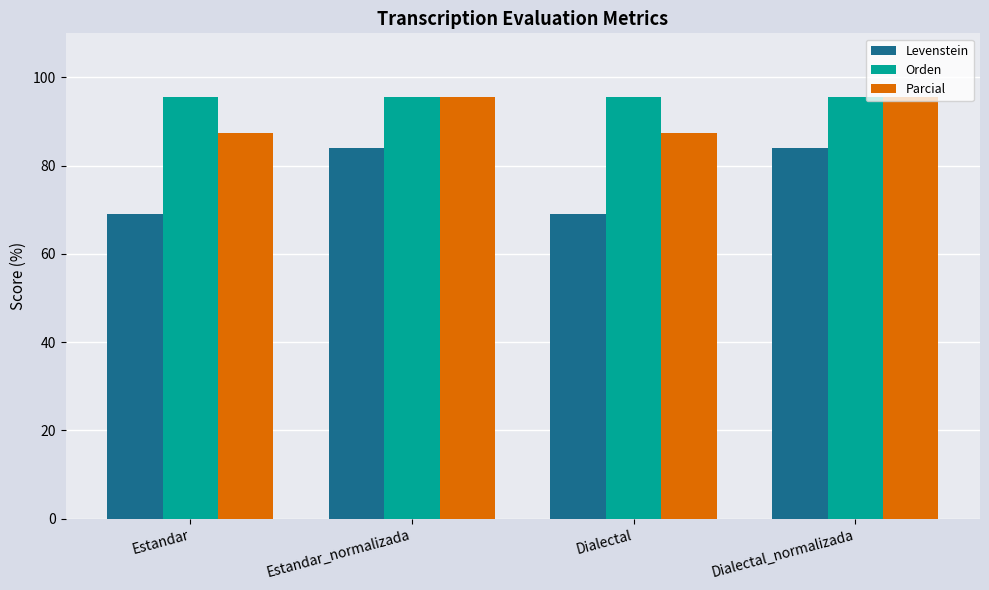

What is the difference between the maximum and minimum values in the Parcial series?

8.2